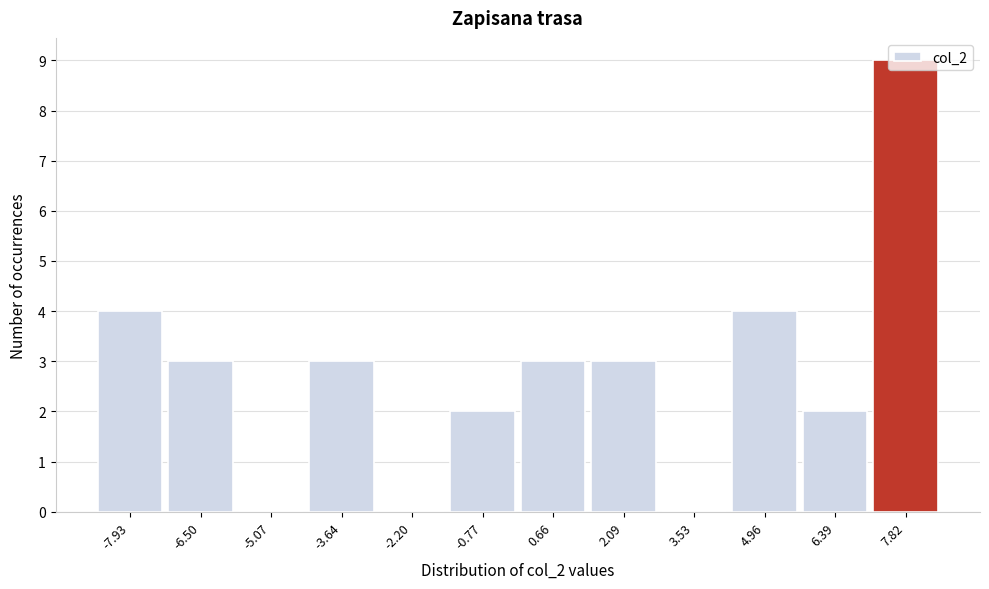

Reading left to right, transcribe this chart: for each bar, give the range it covers on the x-axis and its height. Neither the bar edges nor the heights are printed on the chart, so give them approximately, as read against the axes.

-8.6 to -7.2: 4
-7.2 to -5.8: 3
-5.8 to -4.4: 0
-4.4 to -3.0: 3
-3.0 to -1.4: 0
-1.4 to 0.0: 2
0.0 to 1.4: 3
1.4 to 2.8: 3
2.8 to 4.2: 0
4.2 to 5.6: 4
5.6 to 7.2: 2
7.2 to 8.6: 9